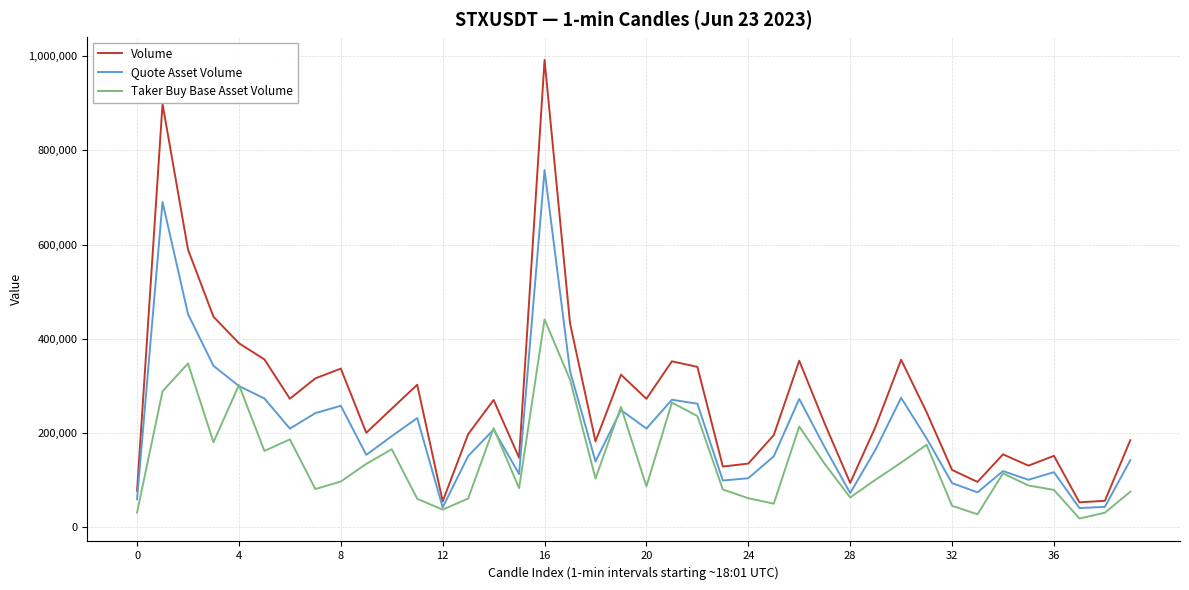

Rank the series by their average value, from lowest to highest.

Taker Buy Base Asset Volume, Quote Asset Volume, Volume